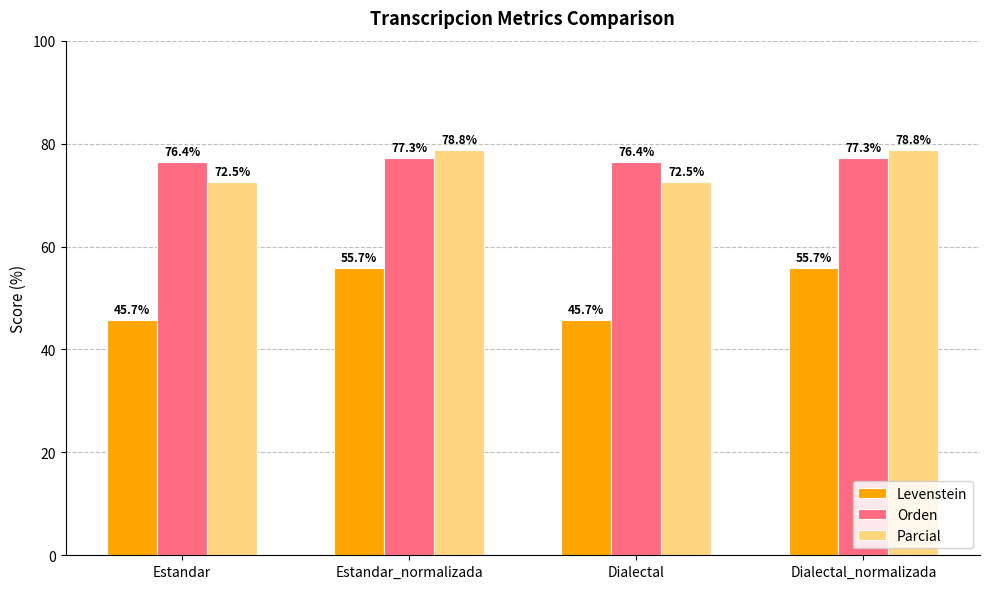

What are all the series names shown in the legend?

Levenstein, Orden, Parcial